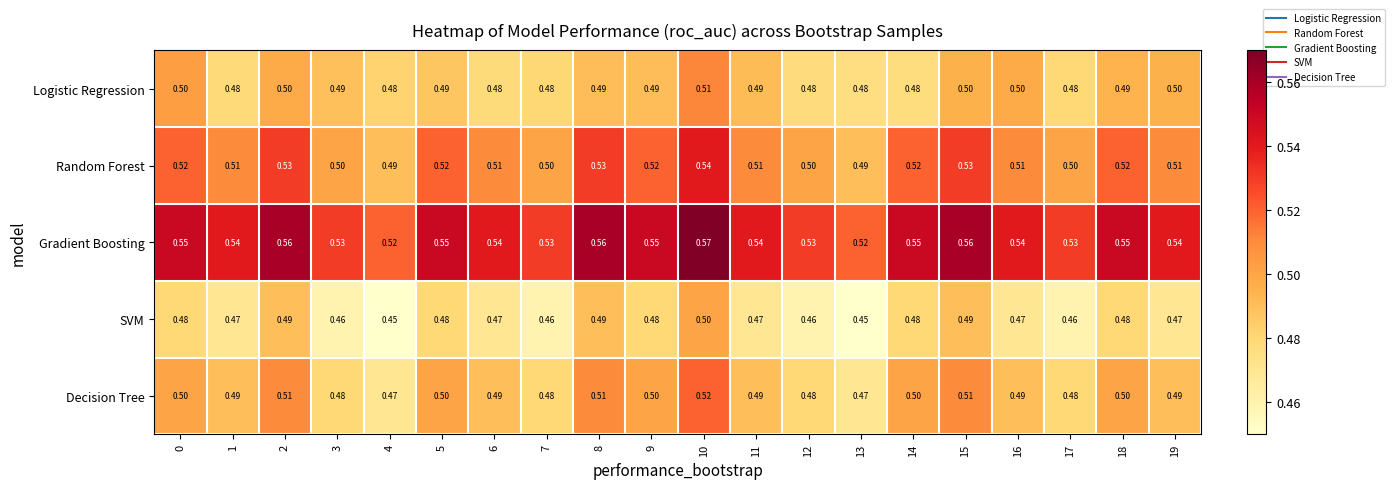

List the series in order of their peak value, highest first.

Gradient Boosting, Random Forest, Decision Tree, Logistic Regression, SVM